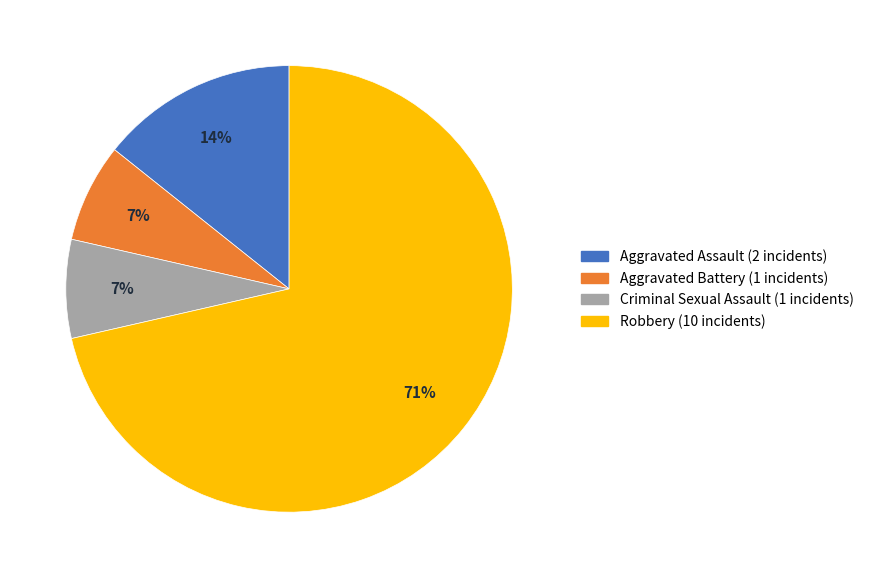

What percentage is the Aggravated Assault slice, to the nearest percent?

14%